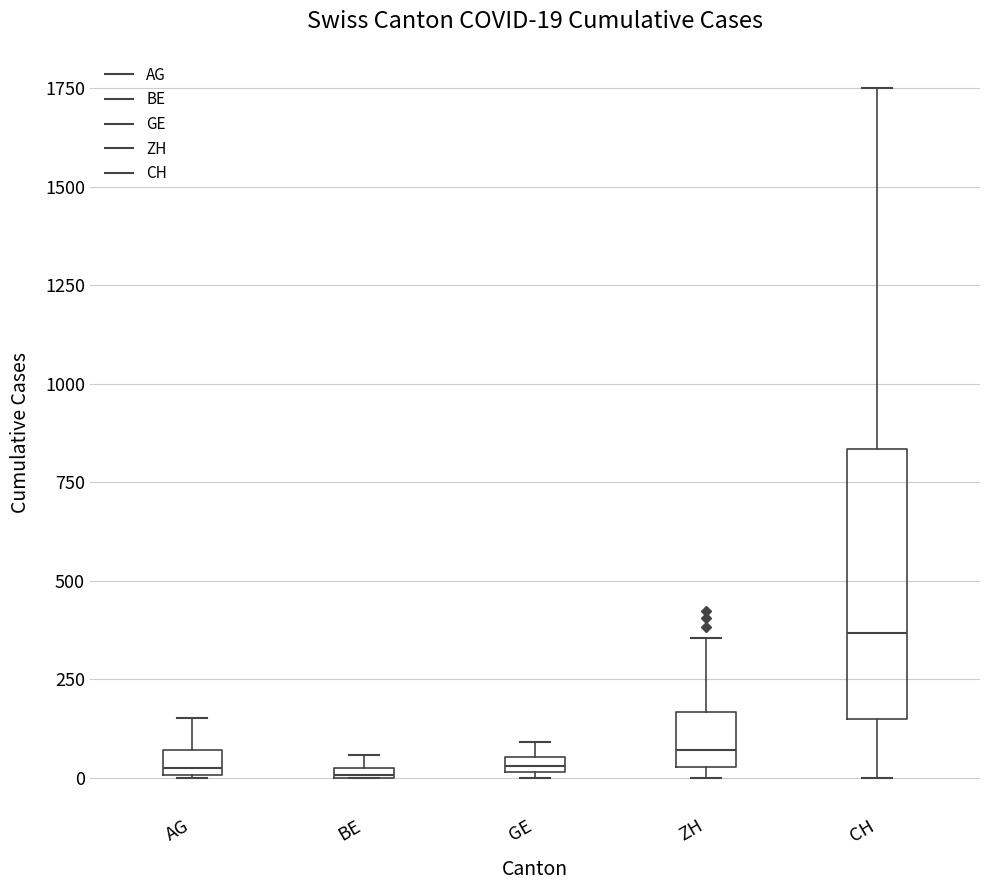

Which box is the tallest, from its lower edge to its upper edge?

CH